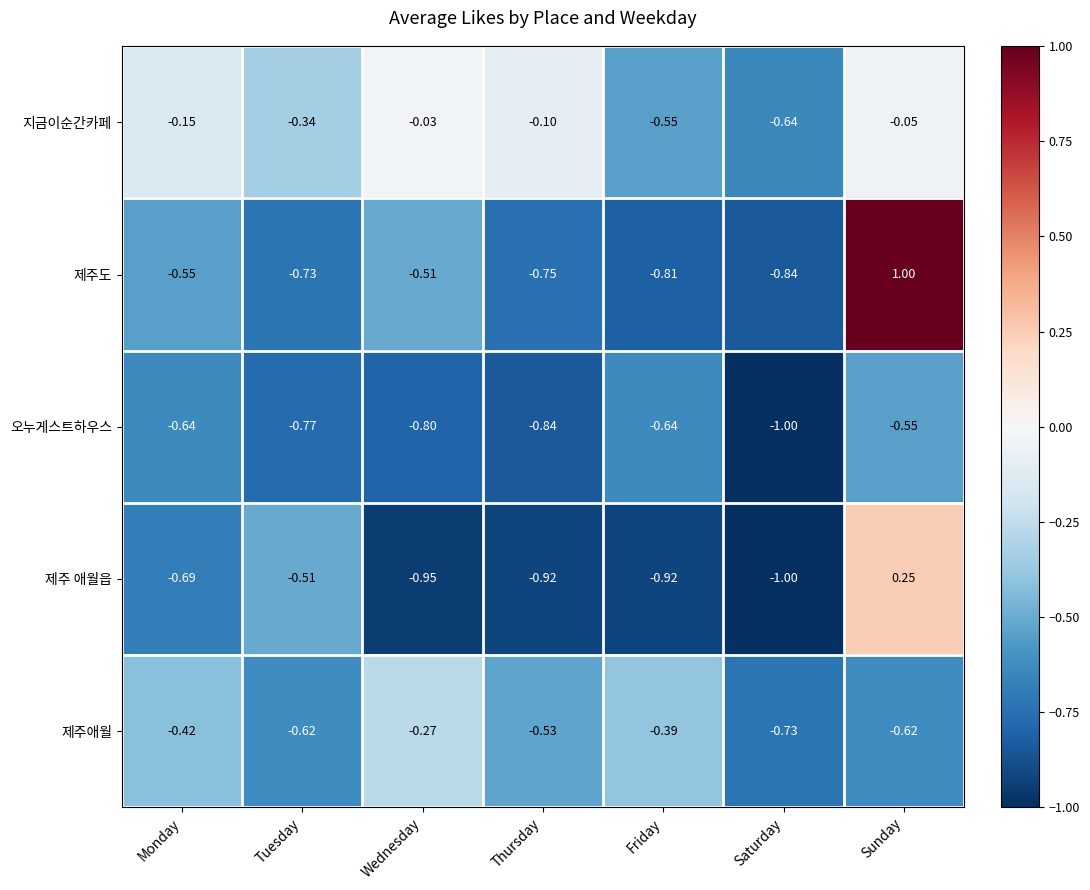

Where is 오누게스트하우스 nearest to the value 0?

Sunday